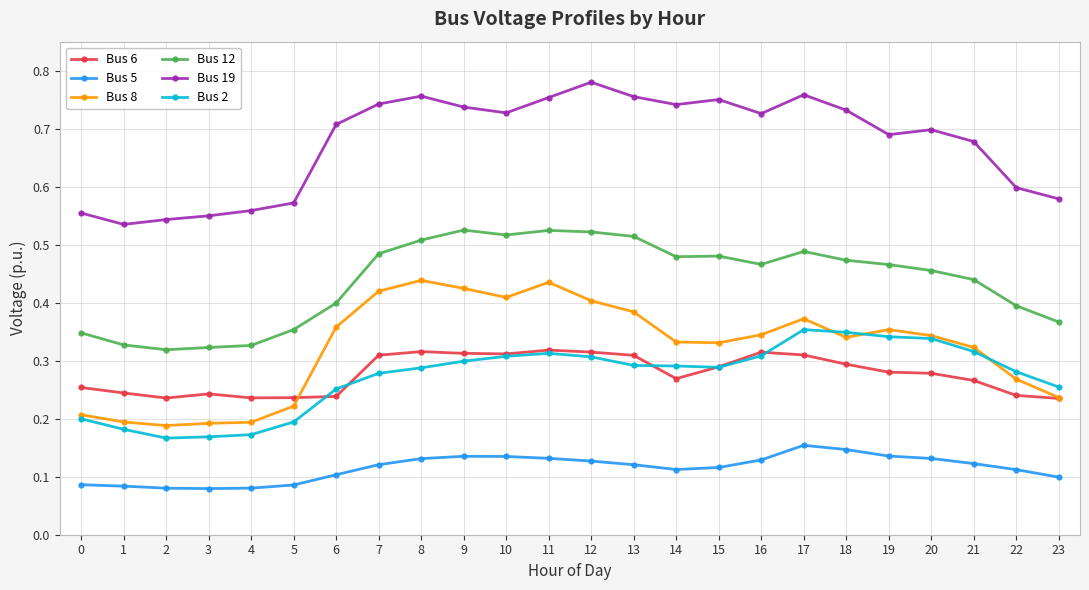

True or false: Bus 5 has more than 0 interior local peaks.

True